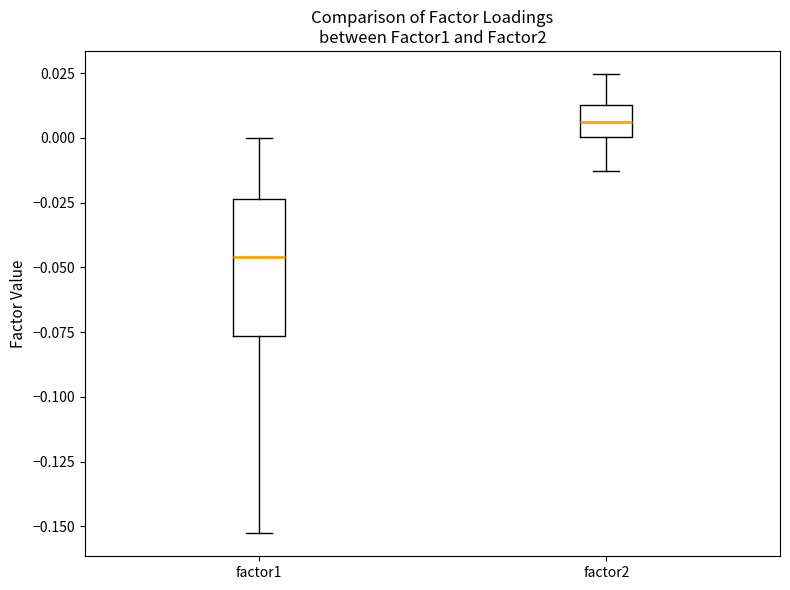

Which box is the tallest, from its lower edge to its upper edge?

factor1